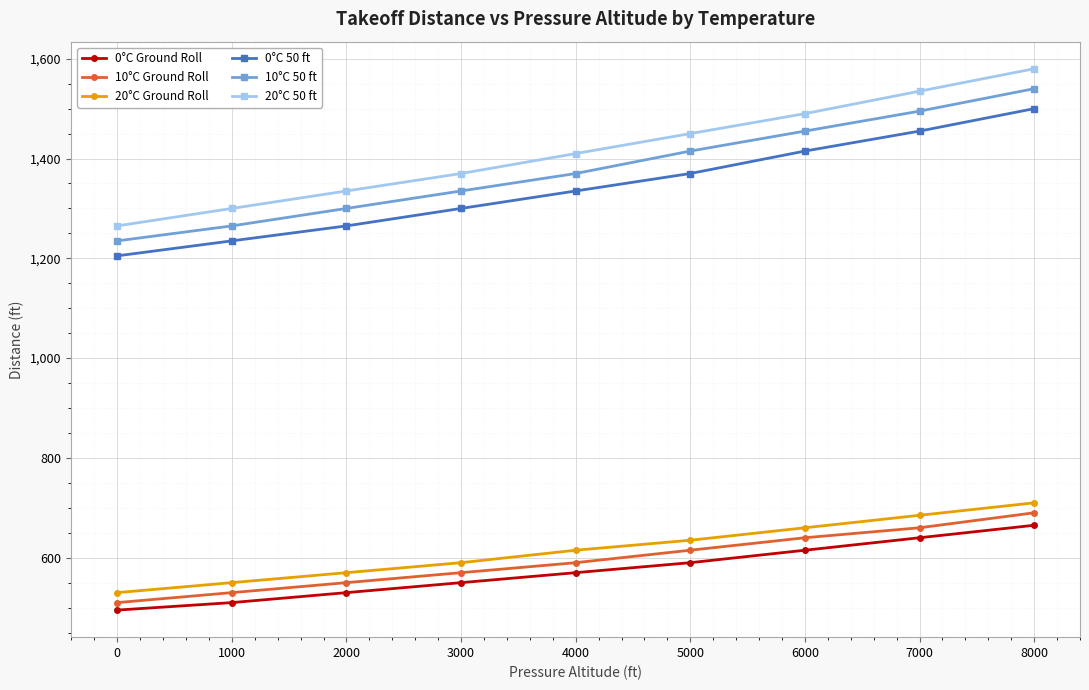

Which series changed the most between 2000 and 4000?

20°C 50 ft